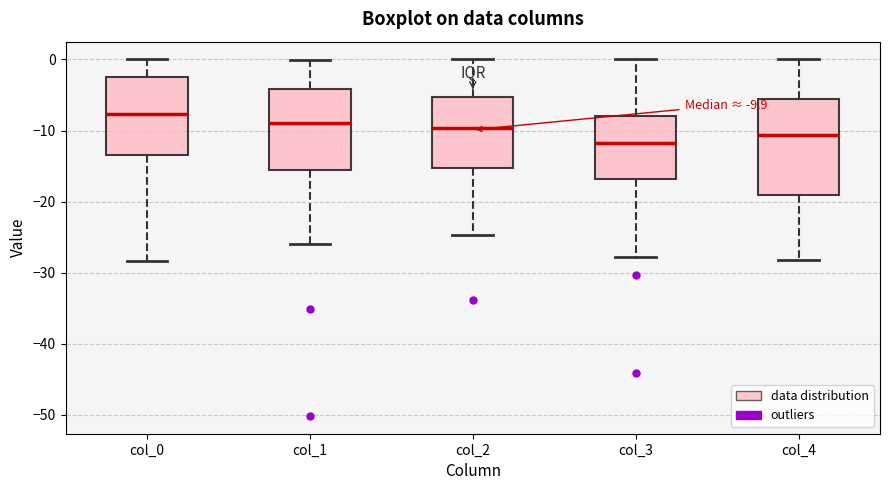

Which box has the highest median line?

col_0